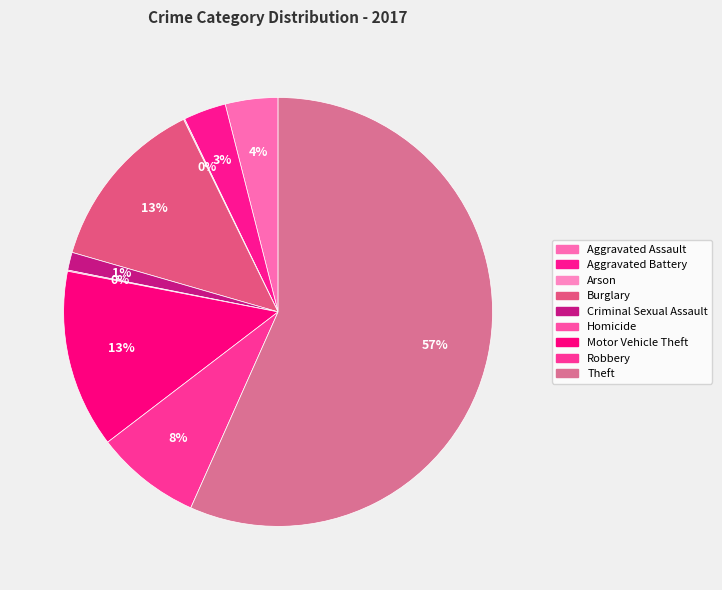

Combined, what portion of the pie is Criminal Sexual Assault and Aggravated Assault?

5.3%